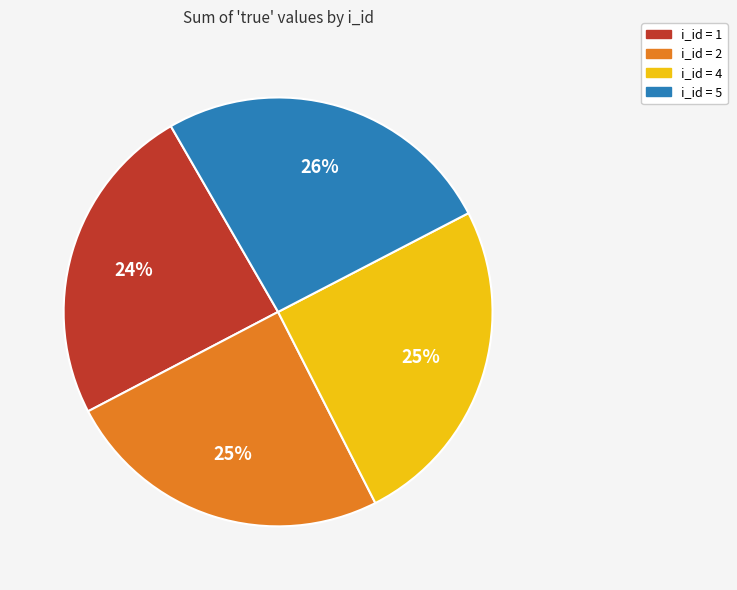

Does any single category account for the majority?

No